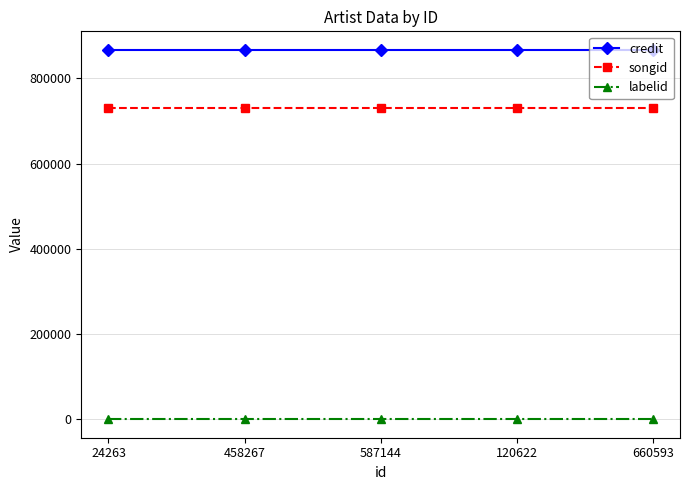

What is the label of the 3rd point from the right?

587144